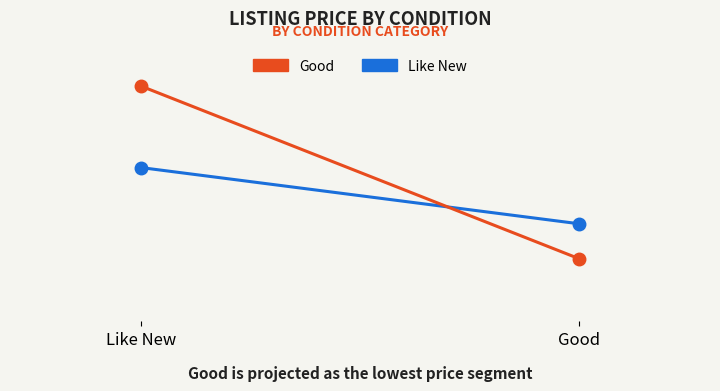

List the series in order of their overall mean, highest first.

Good, Like New